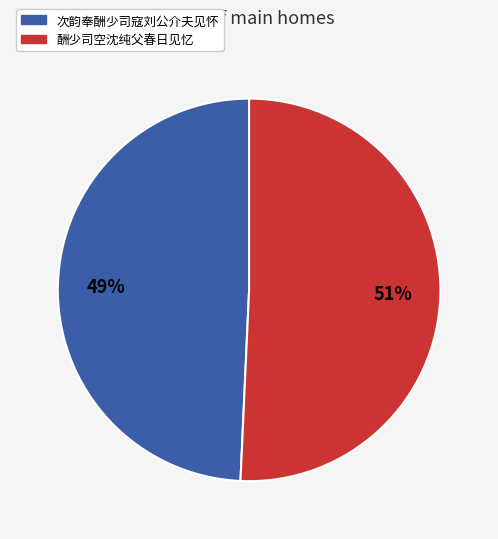

Is there a majority slice in this chart?

Yes